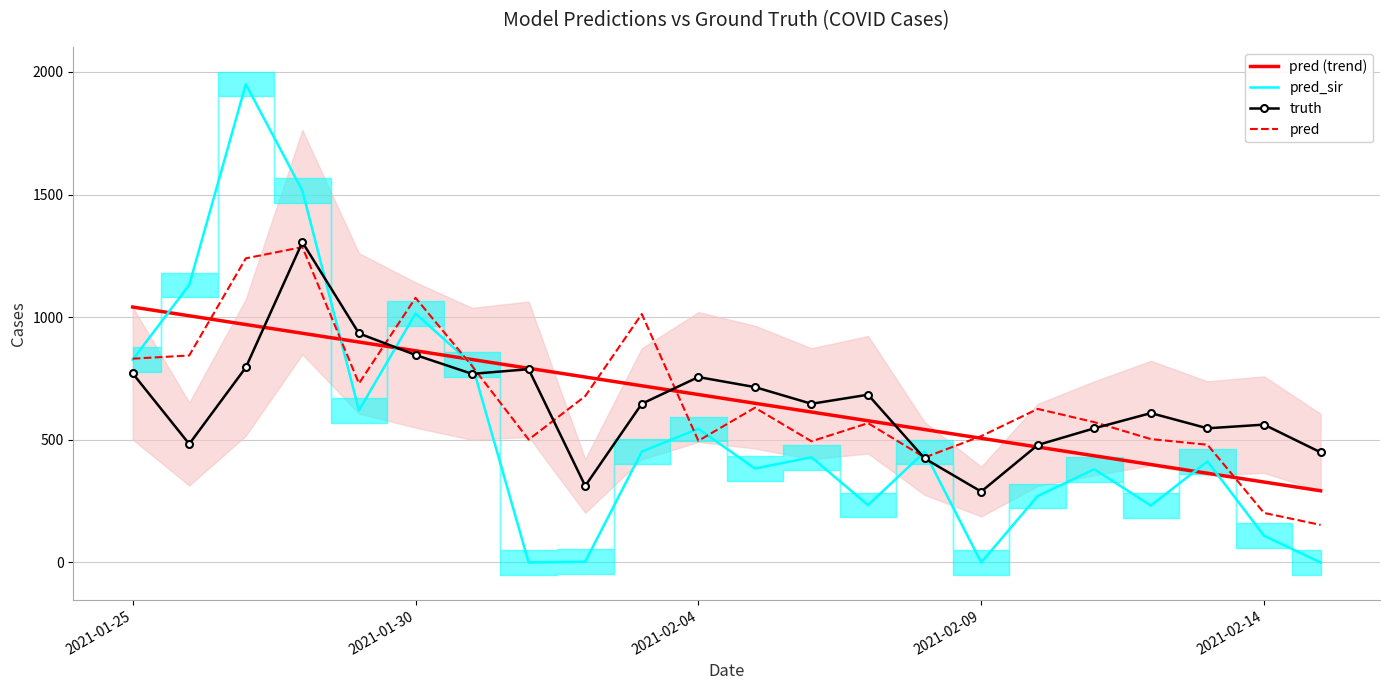

Reading right to left, extract all data points from this chart.

pred (trend): 292.2	327.9	363.6	399.3	434.9	470.6	506.3	542.0	577.7	613.3	649.0	684.7	720.4	756.1	791.7	827.4	863.1	898.8	934.5	970.2	1005.8	1041.5
pred_sir: 0.0	109.0	412.0	232.0	380.0	271.0	0.0	450.7	234.0	429.0	383.0	545.0	452.0	3.0	0.0	808.0	1015.0	620.0	1516.0	1950.0	1132.0	826.6
truth: 449.0	562.0	547.0	609.0	547.0	479.0	289.0	424.0	684.0	647.0	715.0	756.0	647.0	312.0	788.0	769.0	846.0	934.0	1306.0	795.0	483.0	771.0
pred: 153.0	202.0	480.0	503.0	572.0	626.0	515.0	428.1	568.0	494.0	631.0	496.0	1013.0	678.0	501.0	801.0	1079.0	730.0	1286.0	1240.0	844.0	830.9